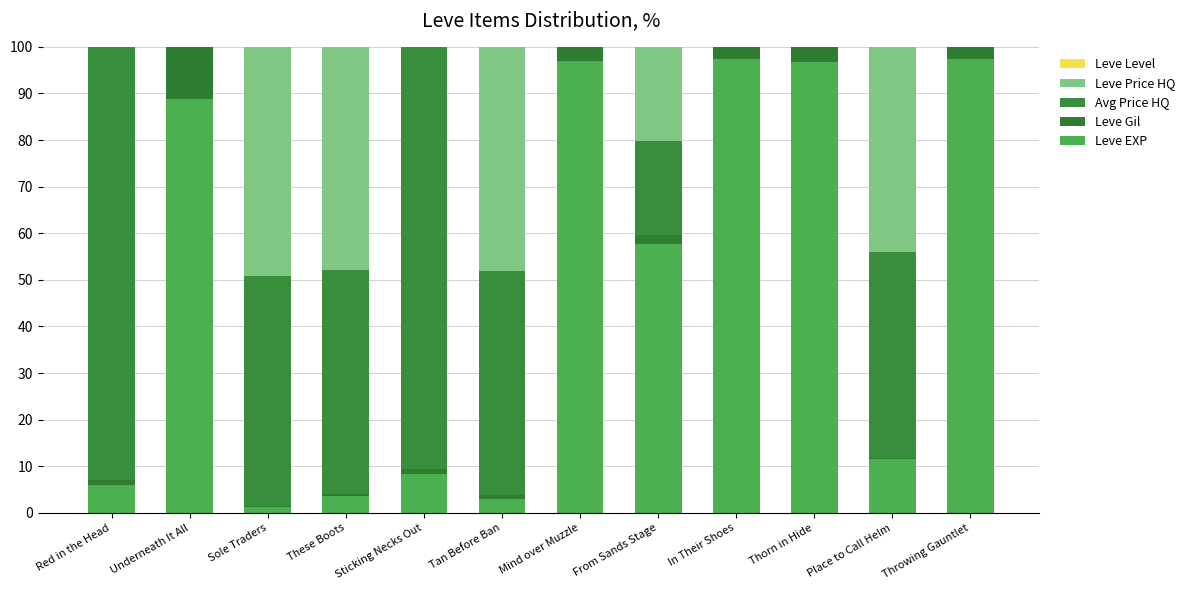

At These Boots, list the series in order from smallest to largest.

Leve Level, Leve Gil, Leve EXP, Avg Price HQ, Leve Price HQ